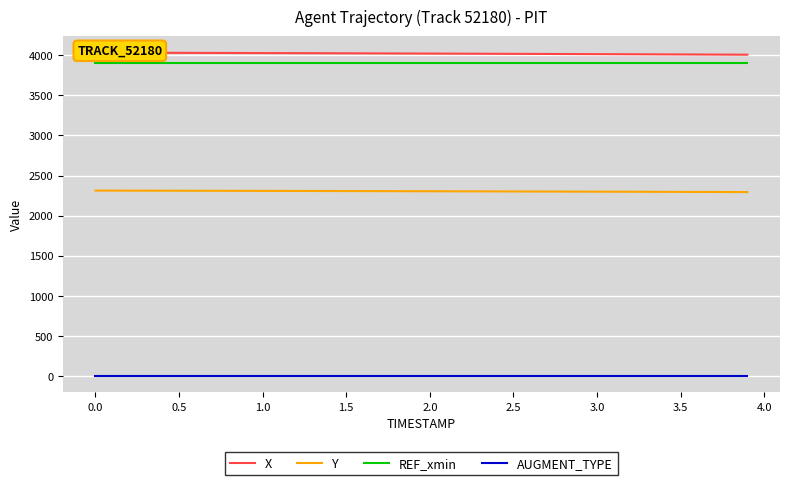

What is the sum of all REF_xmin values?

156140.4